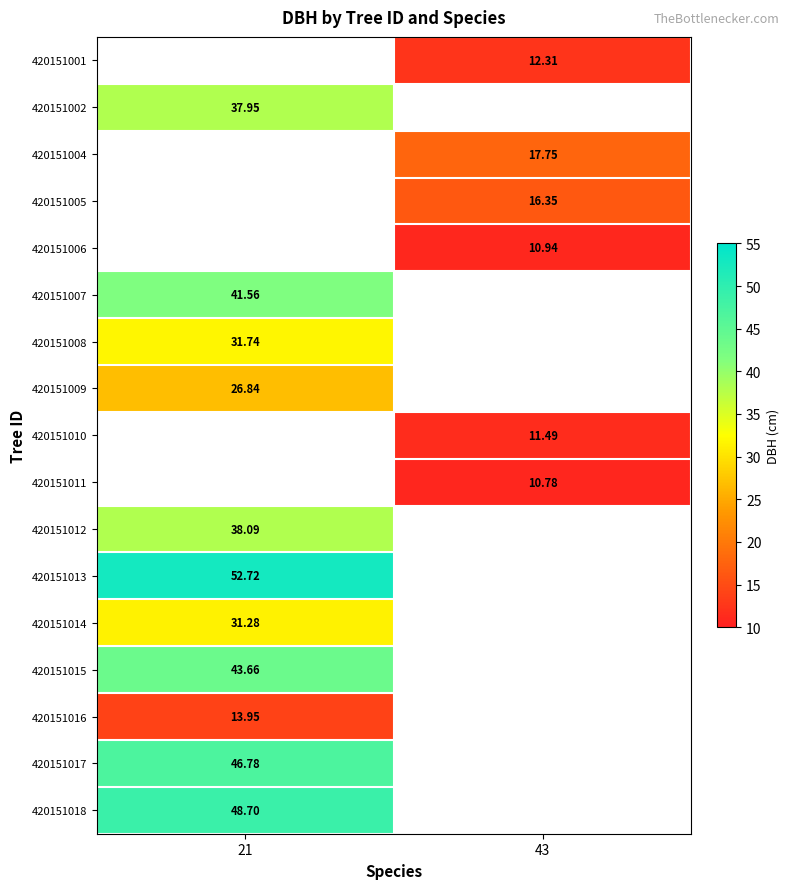

How many data points does each series have?

2